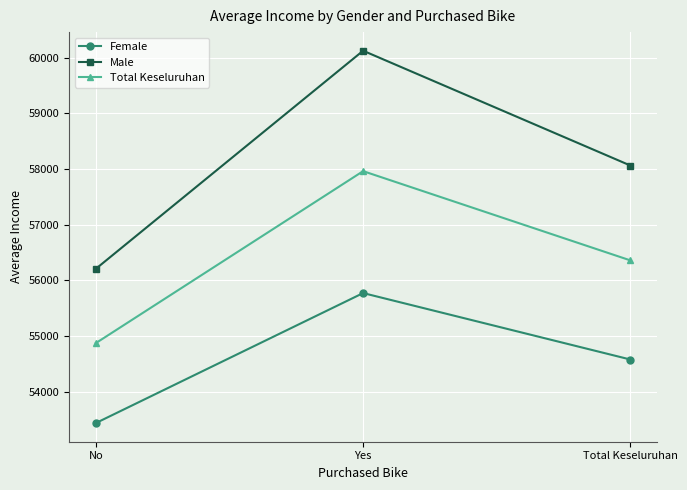

At No, list the series in order from smallest to largest.

Female, Total Keseluruhan, Male